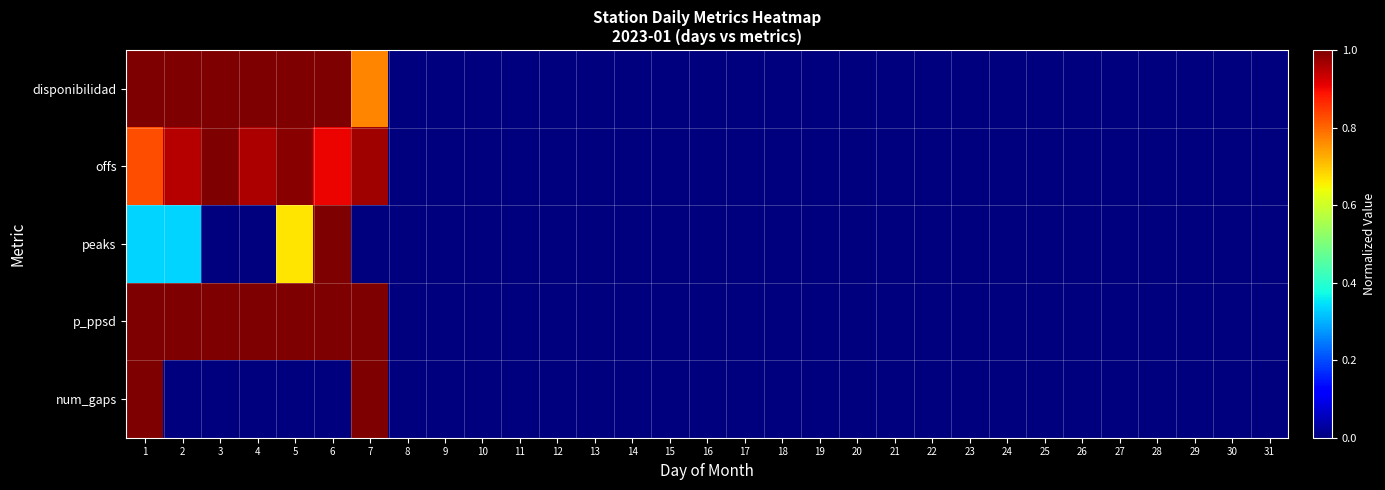

Reading left to right, transcribe all the data shown in this chart.

disponibilidad: 1=1.0	2=1.0	3=1.0	4=1.0	5=1.0	6=1.0	7=0.8	8=0.0	9=0.0	10=0.0	11=0.0	12=0.0	13=0.0	14=0.0	15=0.0	16=0.0	17=0.0	18=0.0	19=0.0	20=0.0	21=0.0	22=0.0	23=0.0	24=0.0	25=0.0	26=0.0	27=0.0	28=0.0	29=0.0	30=0.0	31=0.0
offs: 1=0.8	2=1.0	3=1.0	4=1.0	5=1.0	6=0.9	7=1.0	8=0.0	9=0.0	10=0.0	11=0.0	12=0.0	13=0.0	14=0.0	15=0.0	16=0.0	17=0.0	18=0.0	19=0.0	20=0.0	21=0.0	22=0.0	23=0.0	24=0.0	25=0.0	26=0.0	27=0.0	28=0.0	29=0.0	30=0.0	31=0.0
peaks: 1=0.3	2=0.3	3=0.0	4=0.0	5=0.7	6=1.0	7=0.0	8=0.0	9=0.0	10=0.0	11=0.0	12=0.0	13=0.0	14=0.0	15=0.0	16=0.0	17=0.0	18=0.0	19=0.0	20=0.0	21=0.0	22=0.0	23=0.0	24=0.0	25=0.0	26=0.0	27=0.0	28=0.0	29=0.0	30=0.0	31=0.0
p_ppsd: 1=1.0	2=1.0	3=1.0	4=1.0	5=1.0	6=1.0	7=1.0	8=0.0	9=0.0	10=0.0	11=0.0	12=0.0	13=0.0	14=0.0	15=0.0	16=0.0	17=0.0	18=0.0	19=0.0	20=0.0	21=0.0	22=0.0	23=0.0	24=0.0	25=0.0	26=0.0	27=0.0	28=0.0	29=0.0	30=0.0	31=0.0
num_gaps: 1=1.0	2=0.0	3=0.0	4=0.0	5=0.0	6=0.0	7=1.0	8=0.0	9=0.0	10=0.0	11=0.0	12=0.0	13=0.0	14=0.0	15=0.0	16=0.0	17=0.0	18=0.0	19=0.0	20=0.0	21=0.0	22=0.0	23=0.0	24=0.0	25=0.0	26=0.0	27=0.0	28=0.0	29=0.0	30=0.0	31=0.0